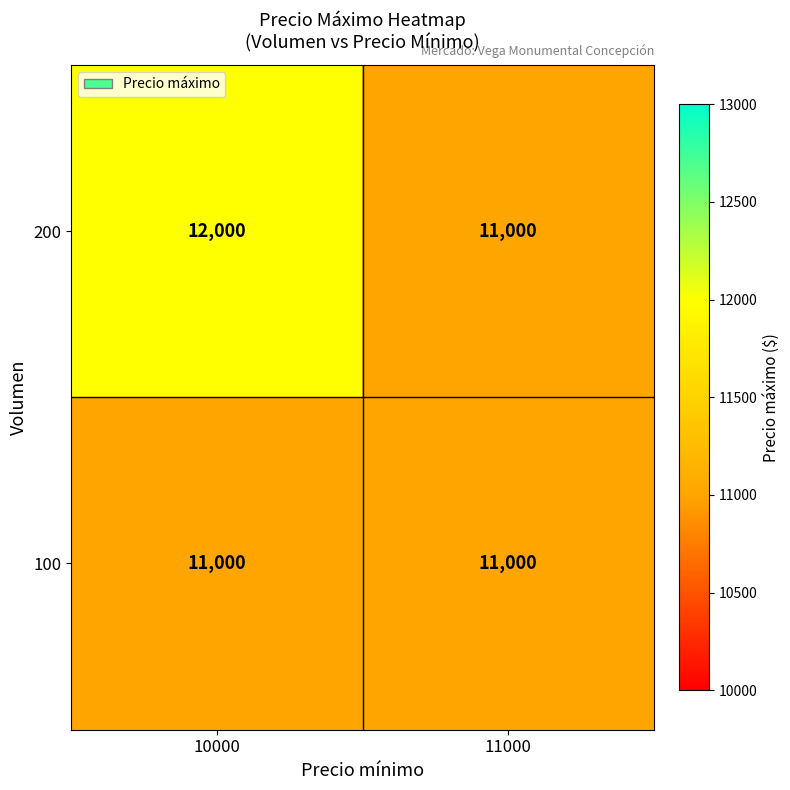

At which category does the chart reach its peak across all series?

10000